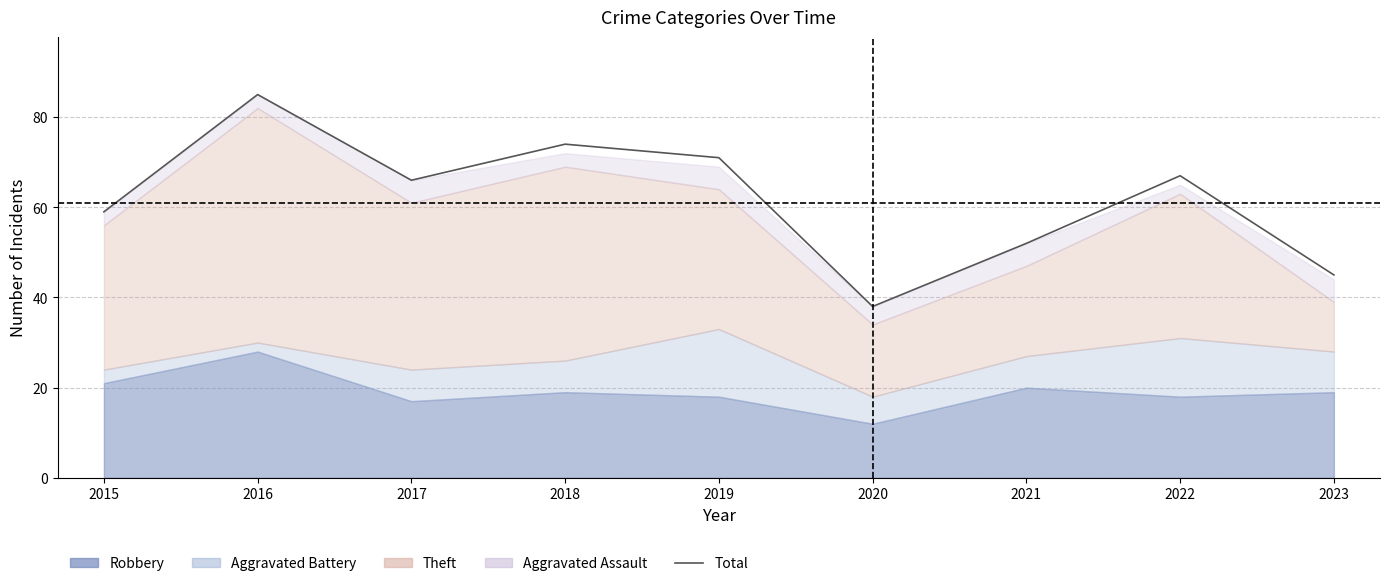

Reading left to right, list all the values displayed in this chart.

2015=59	2016=85	2017=66	2018=74	2019=71	2020=38	2021=52	2022=67	2023=45